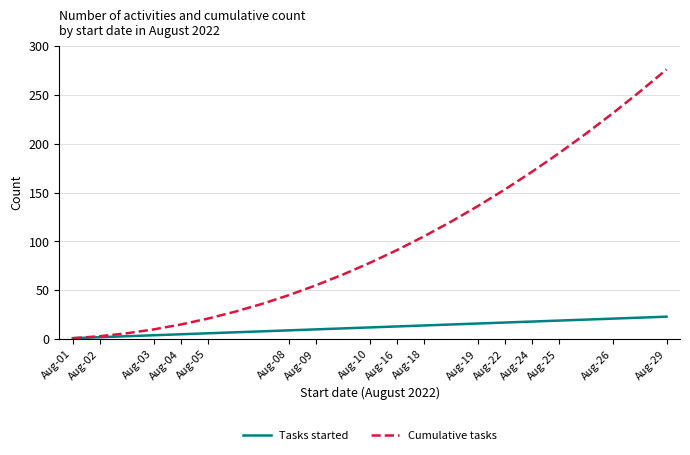

Which series has the largest range (max minus min)?

Cumulative tasks